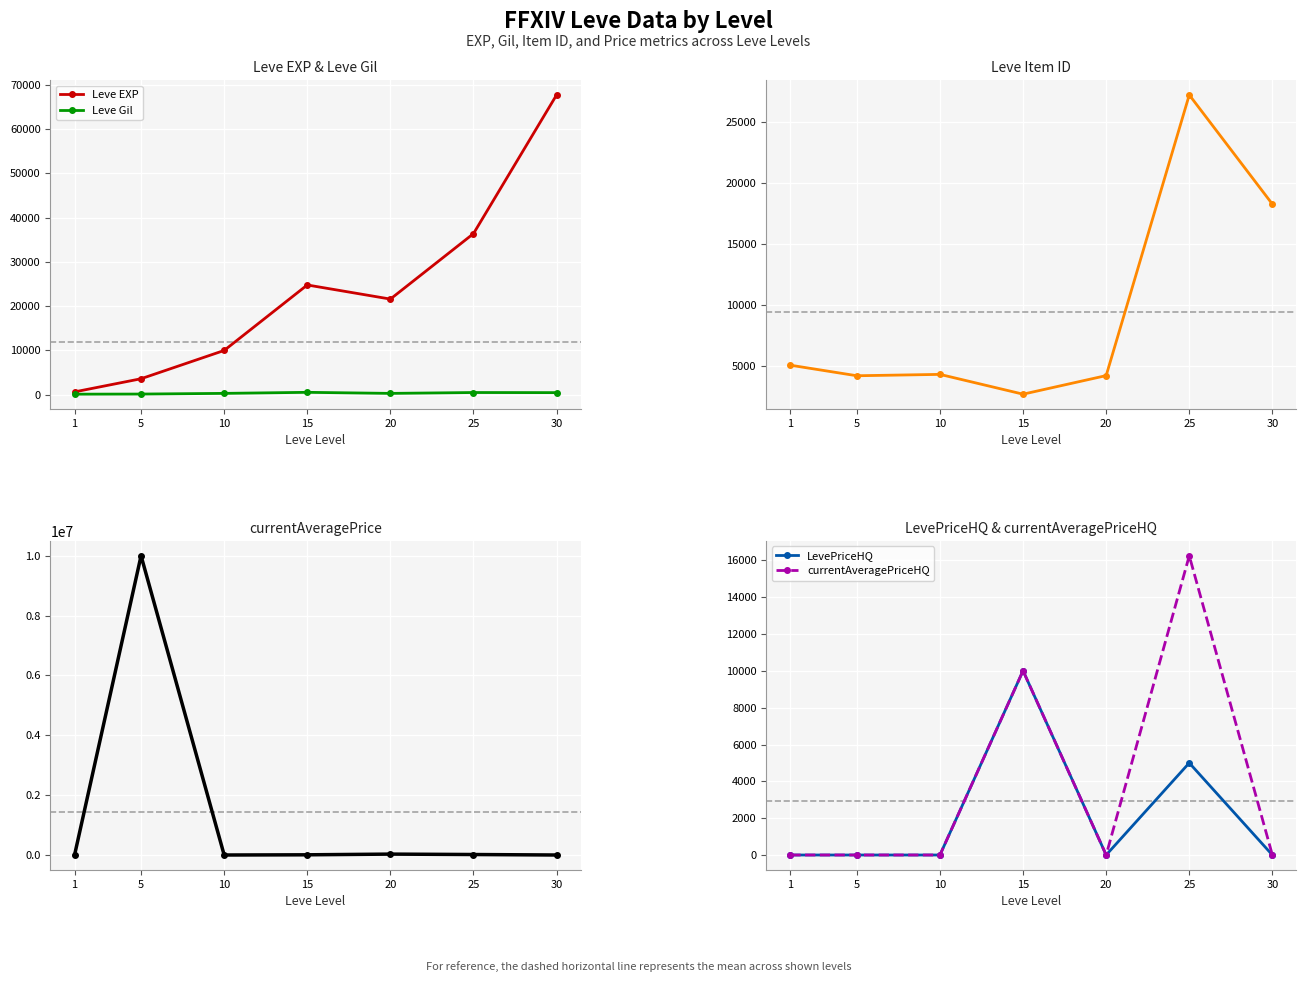

At which category is the sum across all series the highest?

5